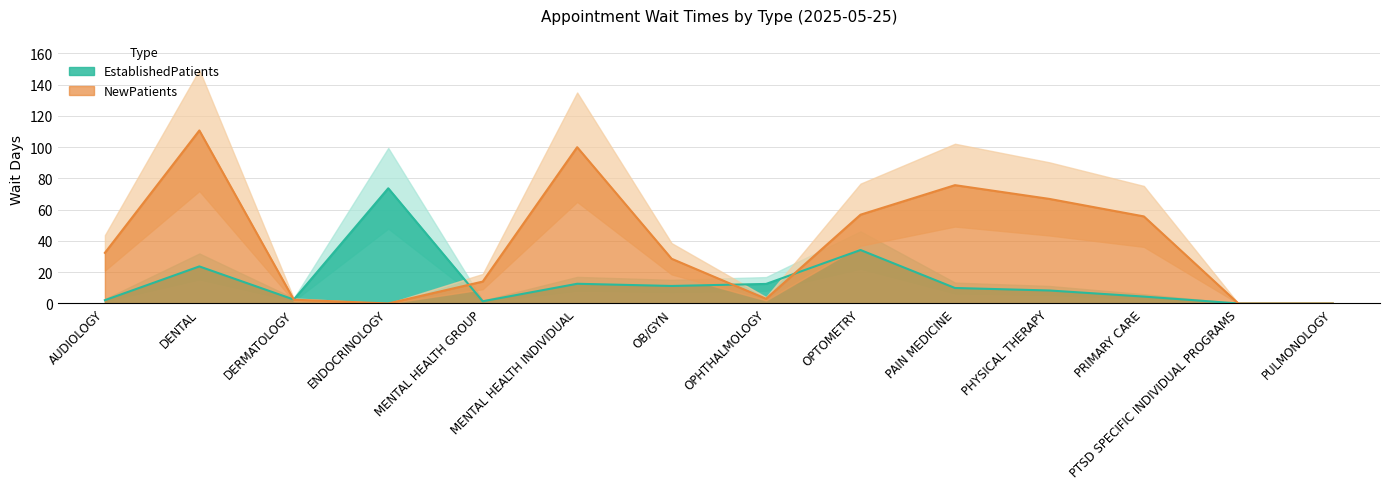

List the labels in order of EstablishedPatients value, largest first.

ENDOCRINOLOGY, OPTOMETRY, DENTAL, MENTAL HEALTH INDIVIDUAL, OPHTHALMOLOGY, OB/GYN, PAIN MEDICINE, PHYSICAL THERAPY, PRIMARY CARE, DERMATOLOGY, AUDIOLOGY, MENTAL HEALTH GROUP, PTSD SPECIFIC INDIVIDUAL PROGRAMS, PULMONOLOGY